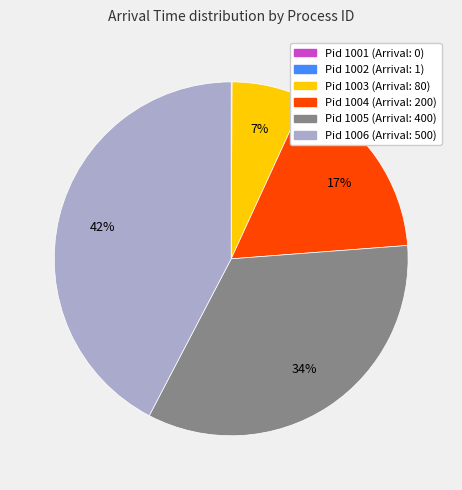

To the nearest percent, what is the difference between the largest and smallest slice percentages?

42%